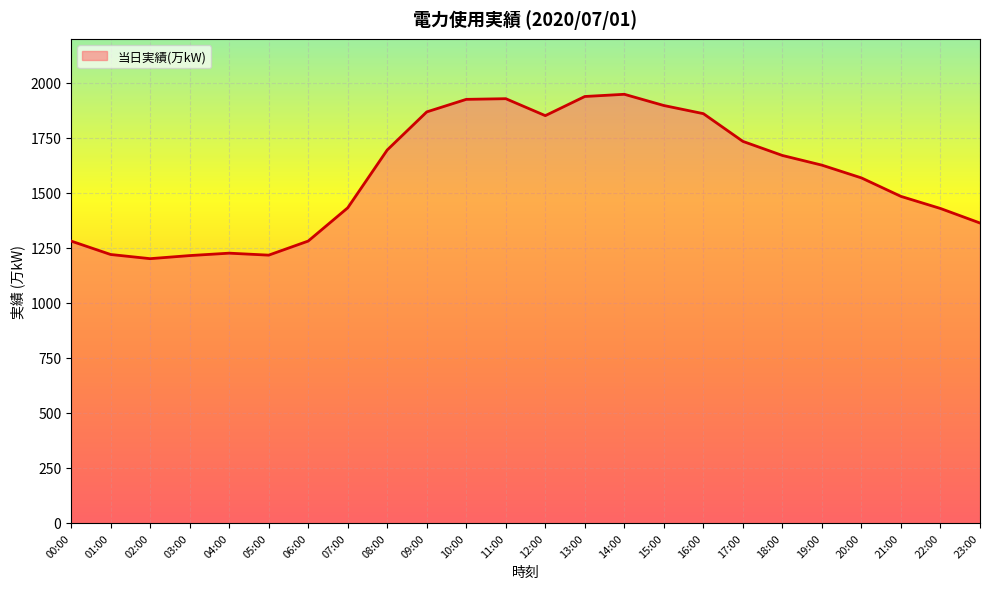

Approximately how many times larger is the value at 03:00 compared to 06:00?

0.9